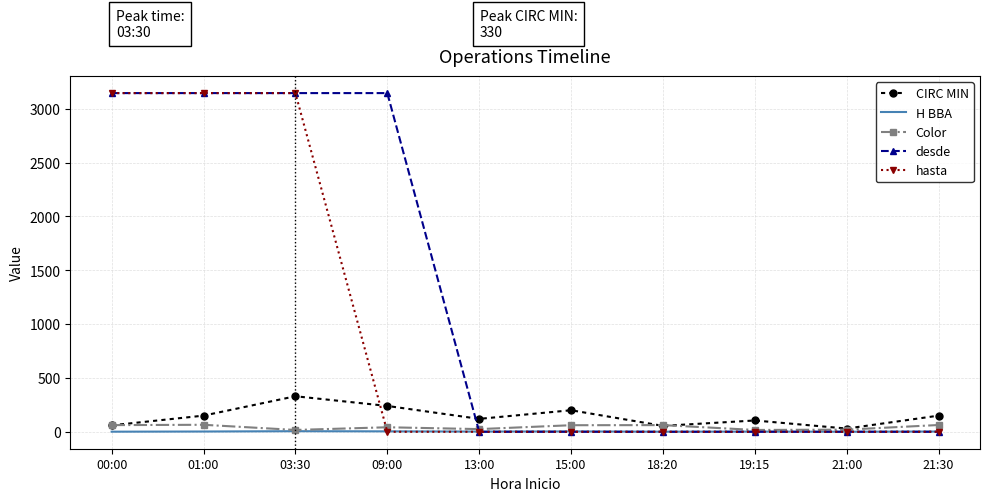

What is the highest value of the hasta series?

3145.0